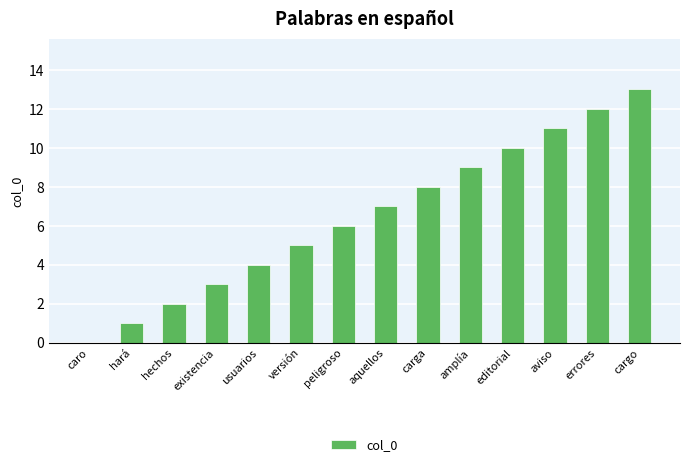

What is the sum of all values?

91